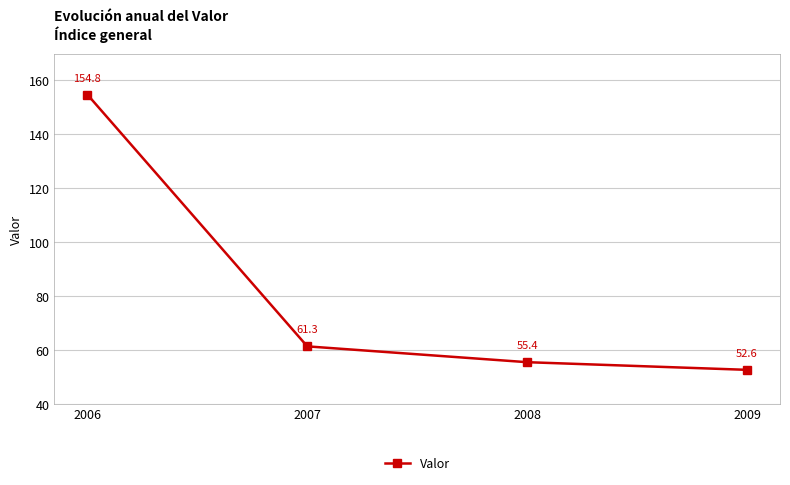

What is the sum of the values at 2007 and 2008?

116.7